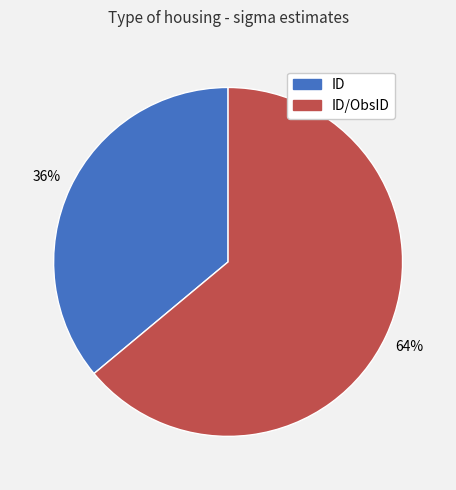

Count the number of slices in the pie.

2